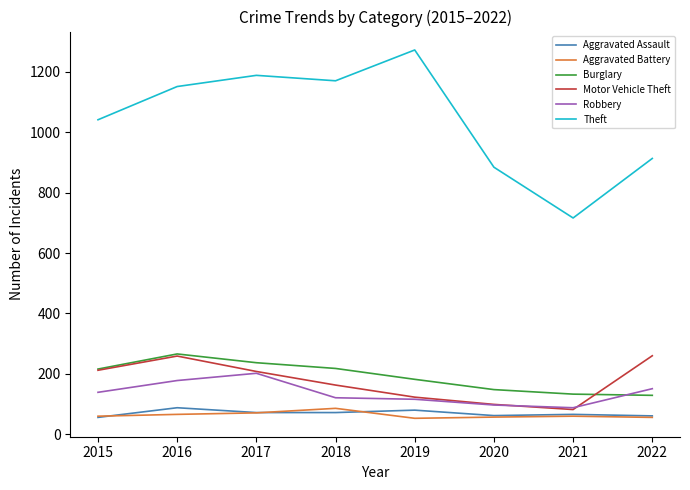

Does the chart display data point markers on the line(s)?

No